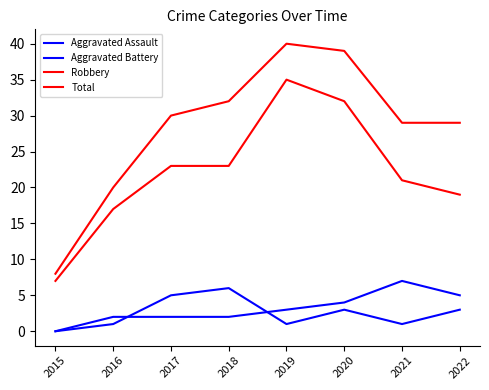

Does the chart display data point markers on the line(s)?

No